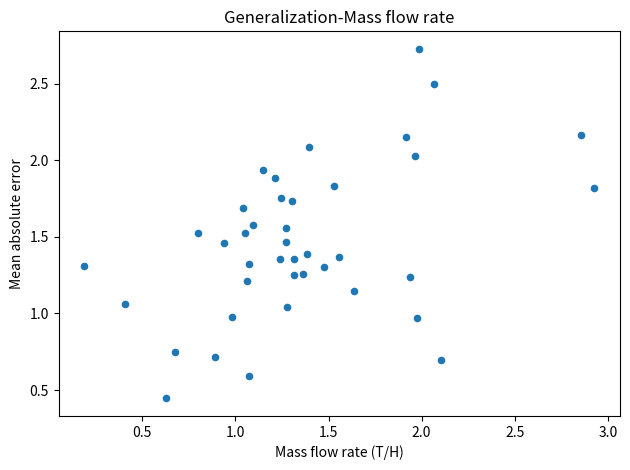

What is the range of Y values (max minus min)?

2.3